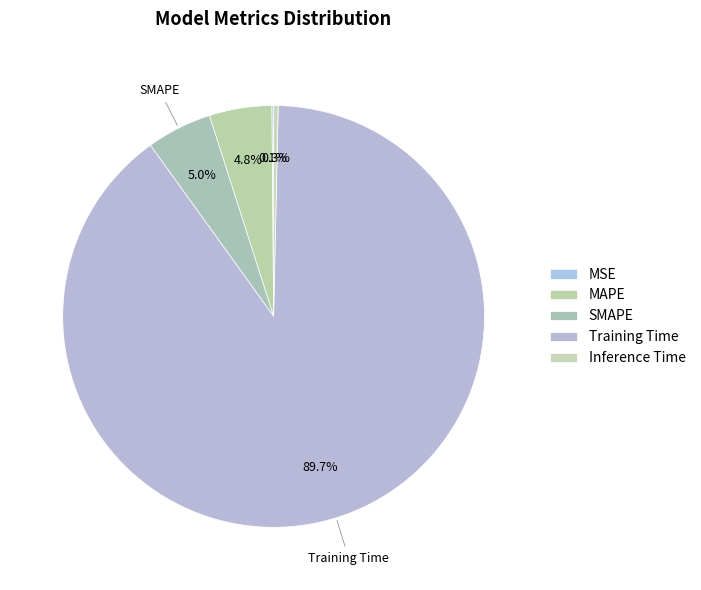

Does Training Time account for over 50% of the chart?

Yes